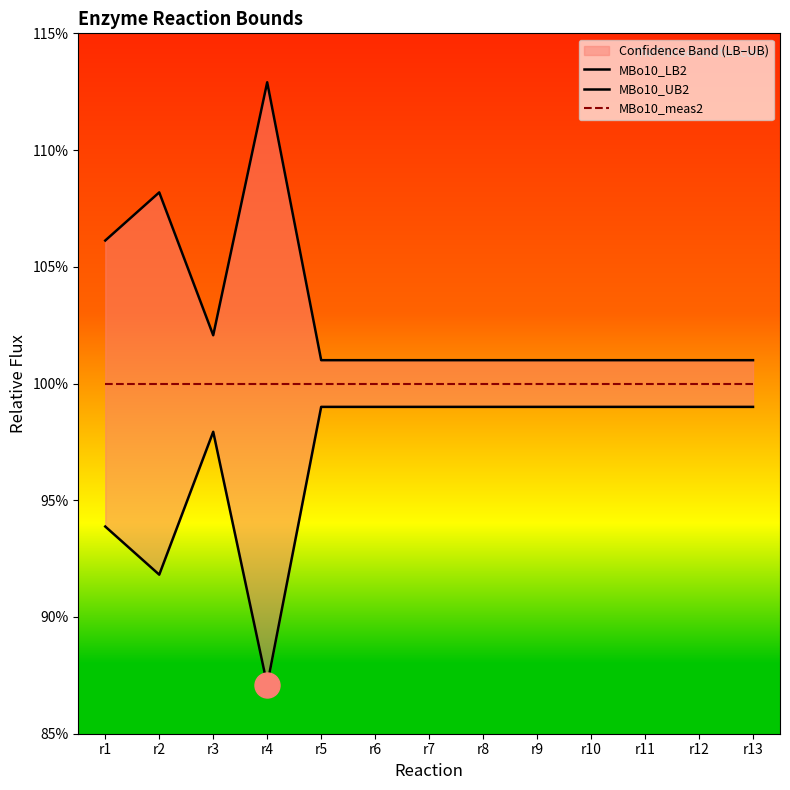

The MBo10_UB2 series shows 1.0 at r12. True or false?

True